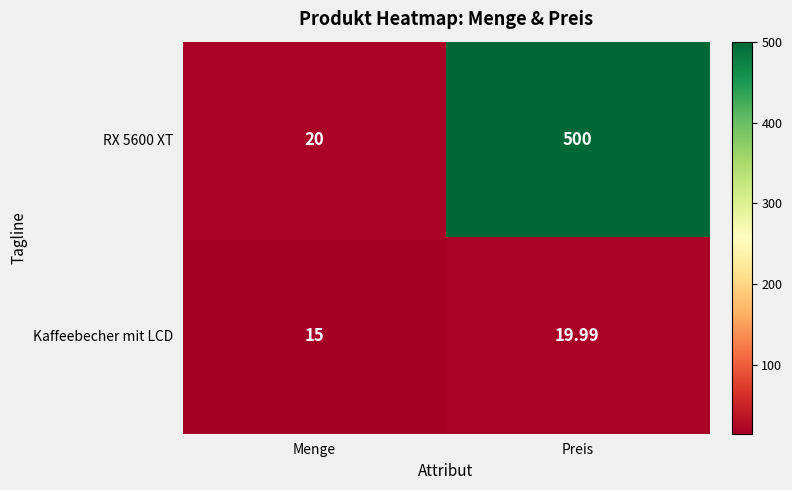

How many data points in Kaffeebecher mit LCD are above 19?

1